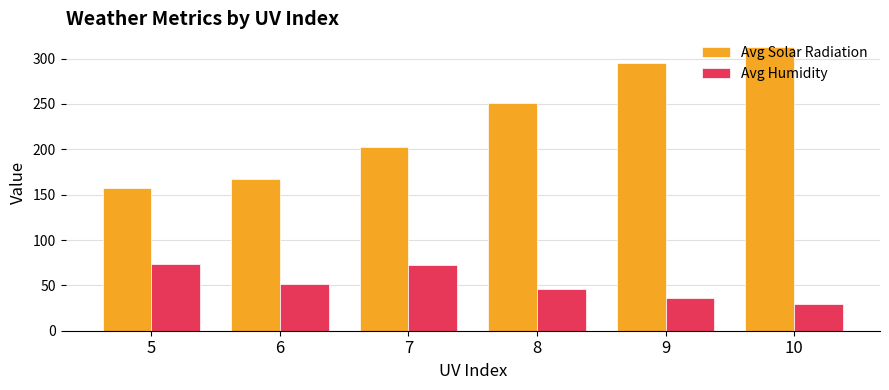

Between 7 and 8, which series saw the biggest shift?

Avg Solar Radiation